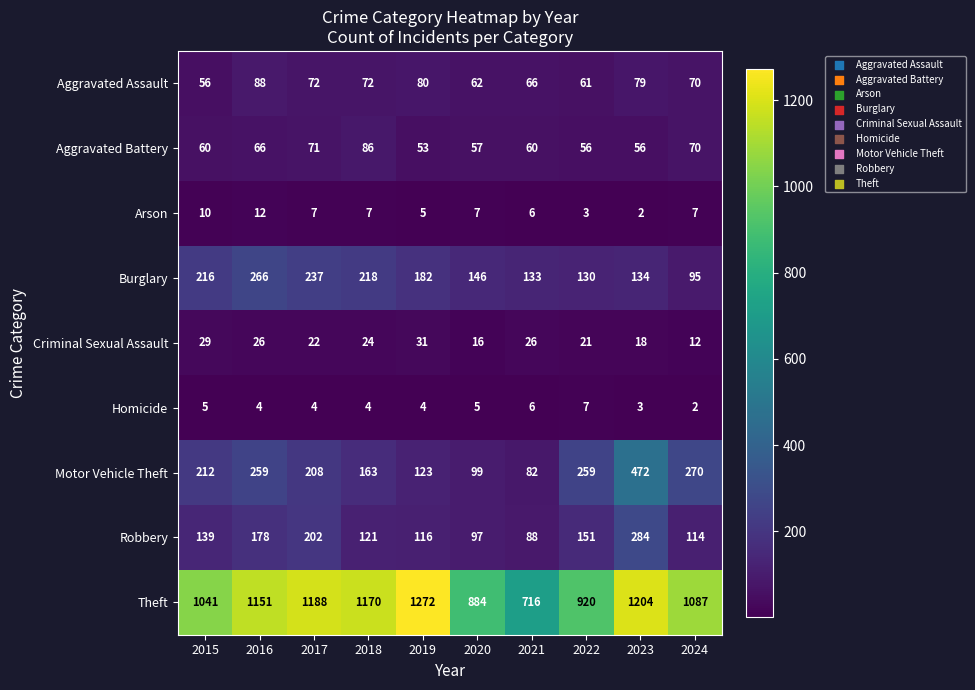

The Burglary series shows 364 at 2015. True or false?

False